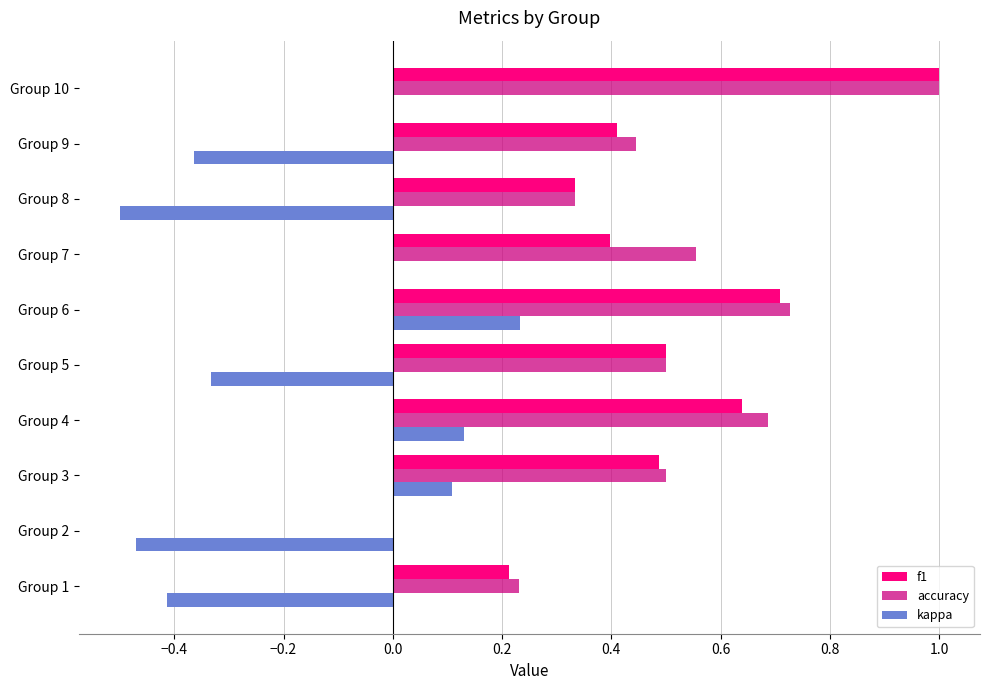

The value of kappa at Group 8 is -0.9. True or false?

False